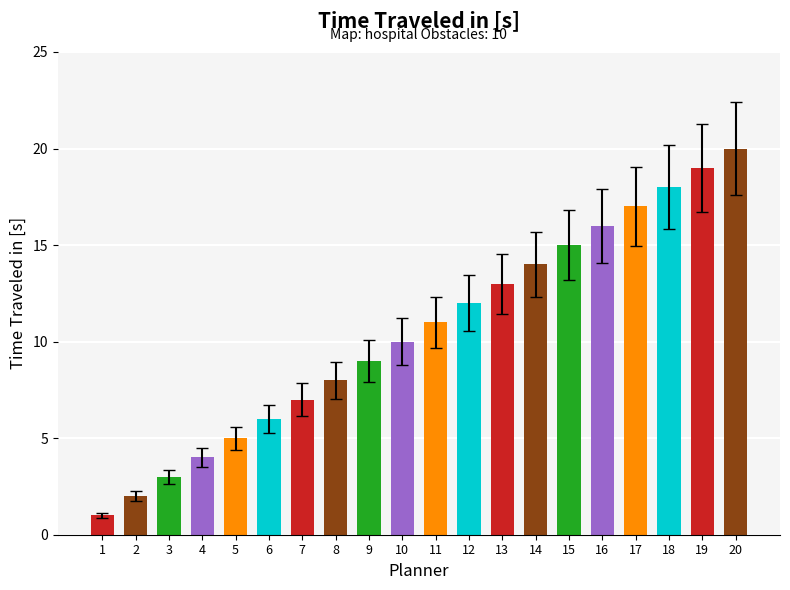

What is the change in value from 14 to 16?

+2